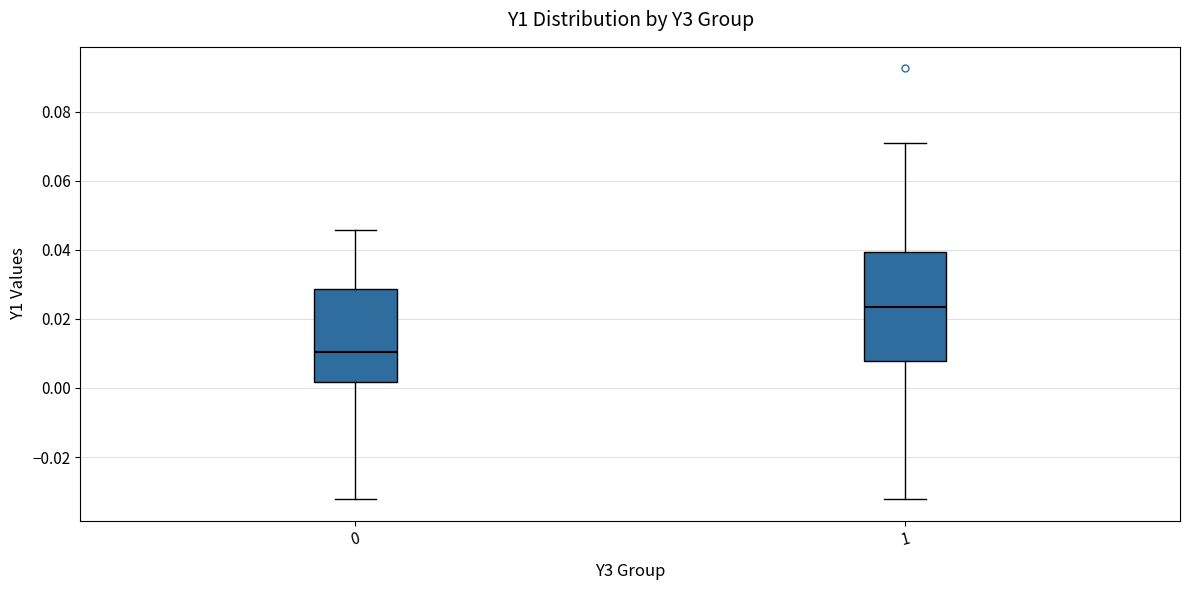

Reading left to right, transcribe this box plot: for each box, give where its median line is, the range the box spans, and where its two whiskers end, as read against the y-axis. The values are not printed on the chart, so give them approximately, as read against the axis.

0: median 0.010, box 0.002 to 0.028, whiskers -0.032 to 0.046
1: median 0.024, box 0.008 to 0.040, whiskers -0.032 to 0.070